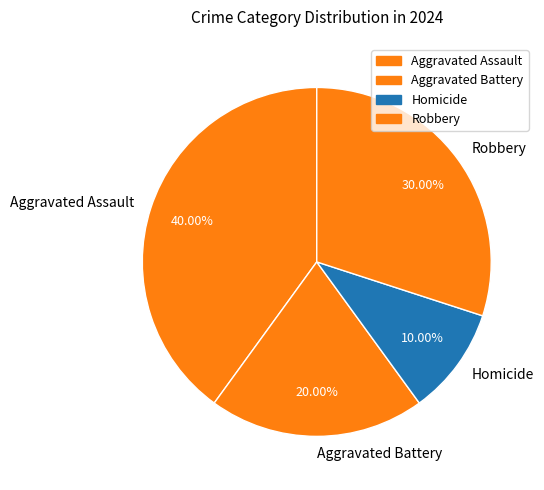

What percentage do Aggravated Assault and Aggravated Battery together represent?

60.0%